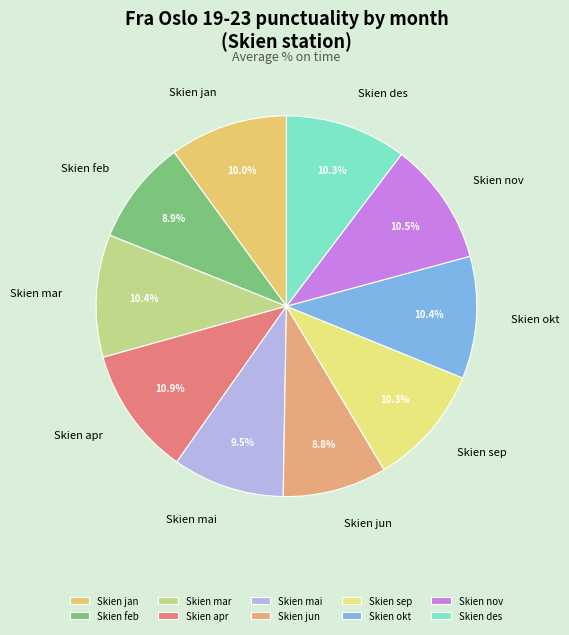

Do Skien des and Skien mai together represent more than half of the pie?

No